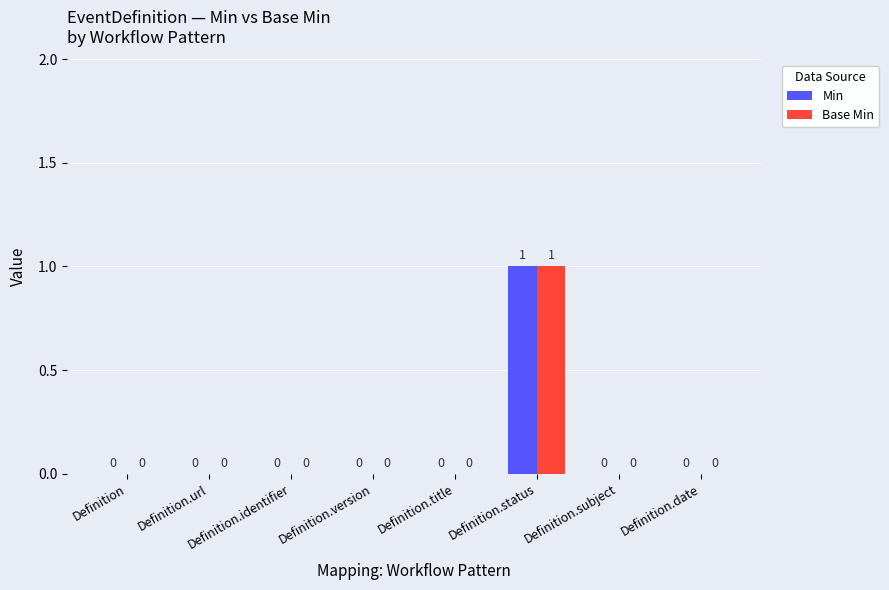

The value of Base Min at Definition.subject is -1. True or false?

False